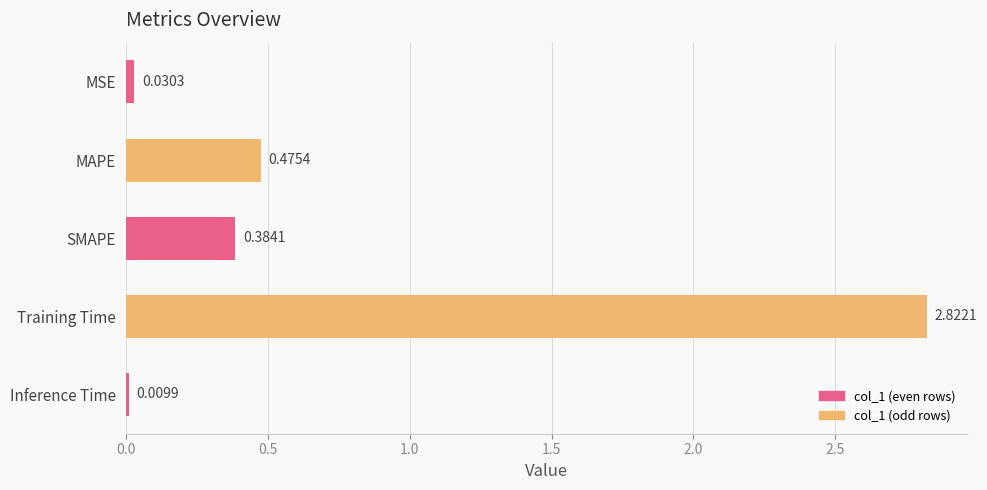

How many series are shown in this chart?

1